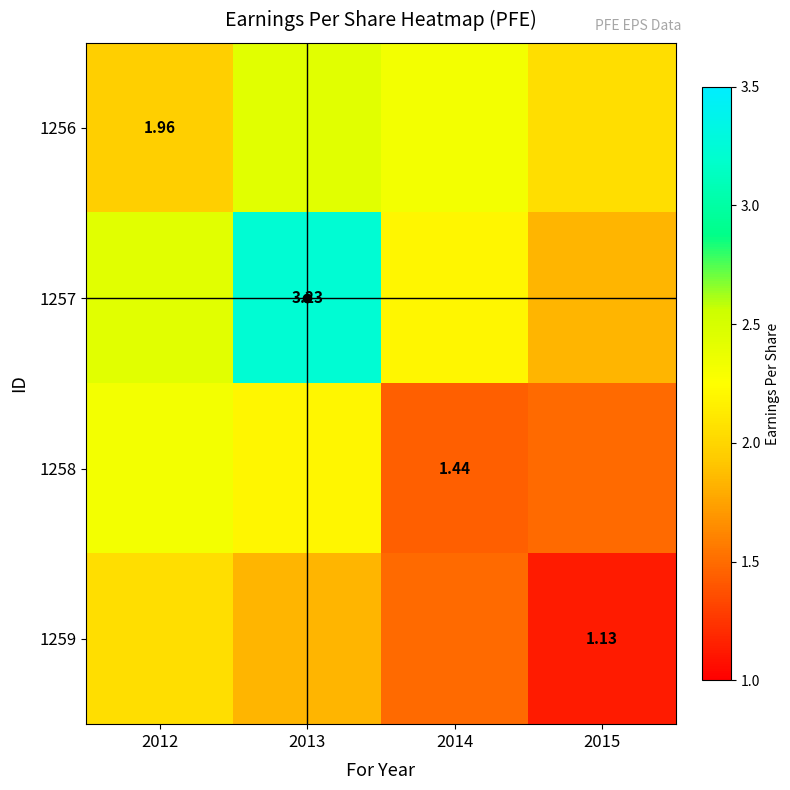

At how many categories does at least one series exceed 1?

4